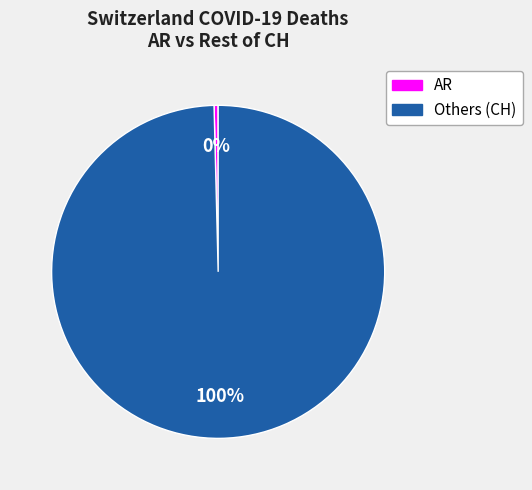

To the nearest percent, what is the average slice percentage?

50%